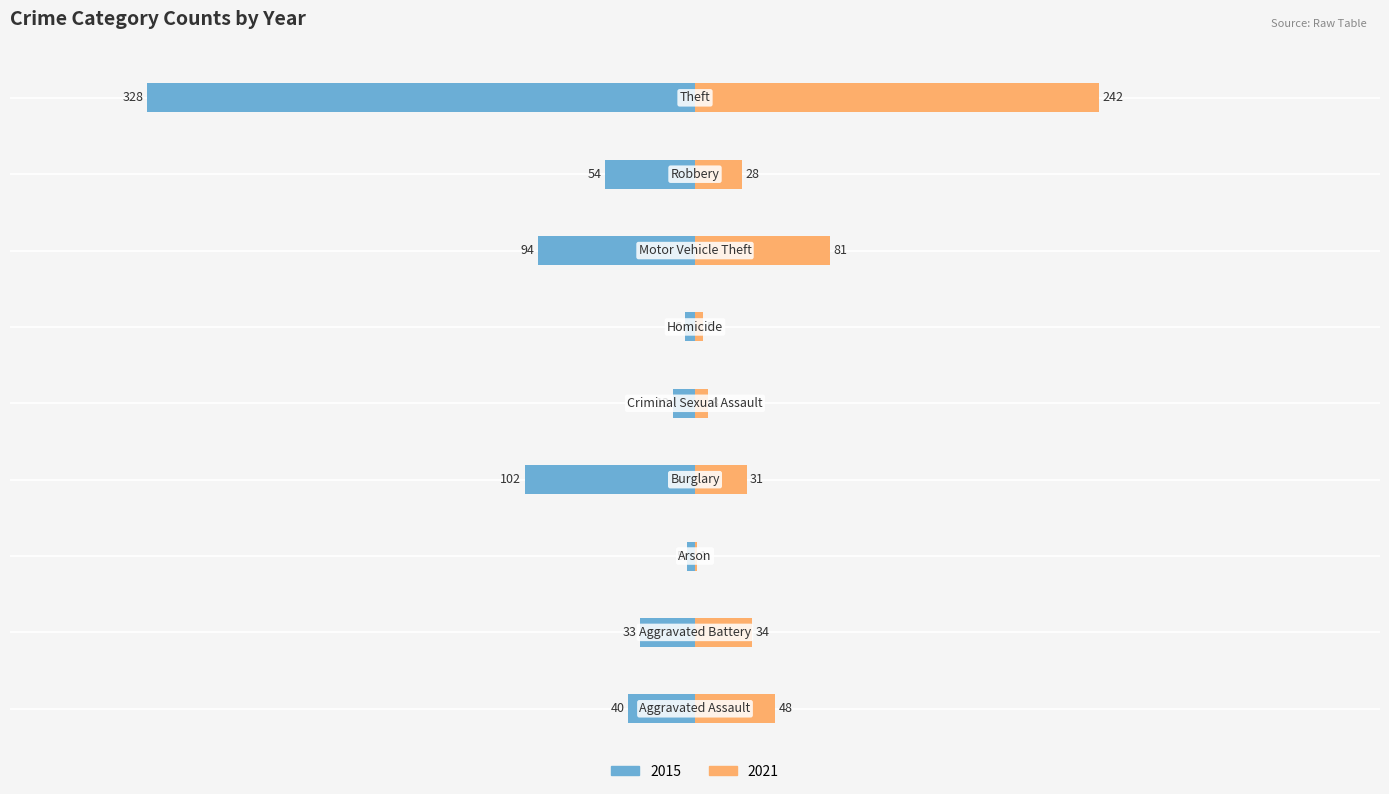

Between Homicide and Theft, which series saw the biggest shift?

2015